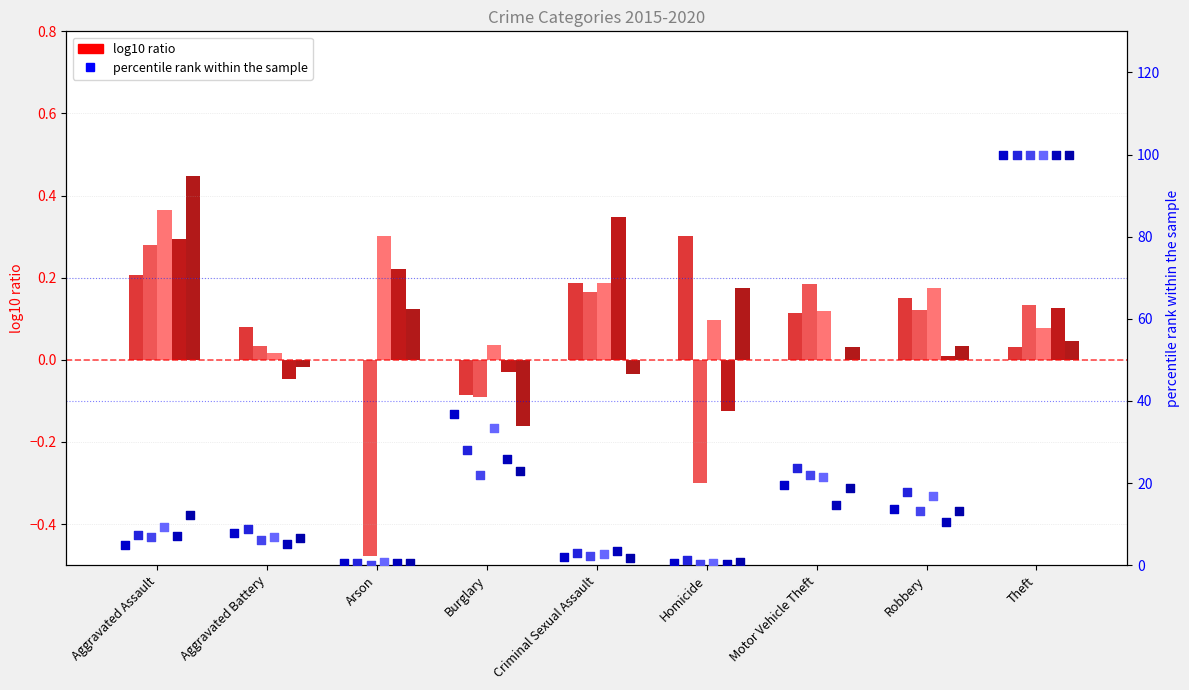

At which category is the sum across all series the highest?

Theft